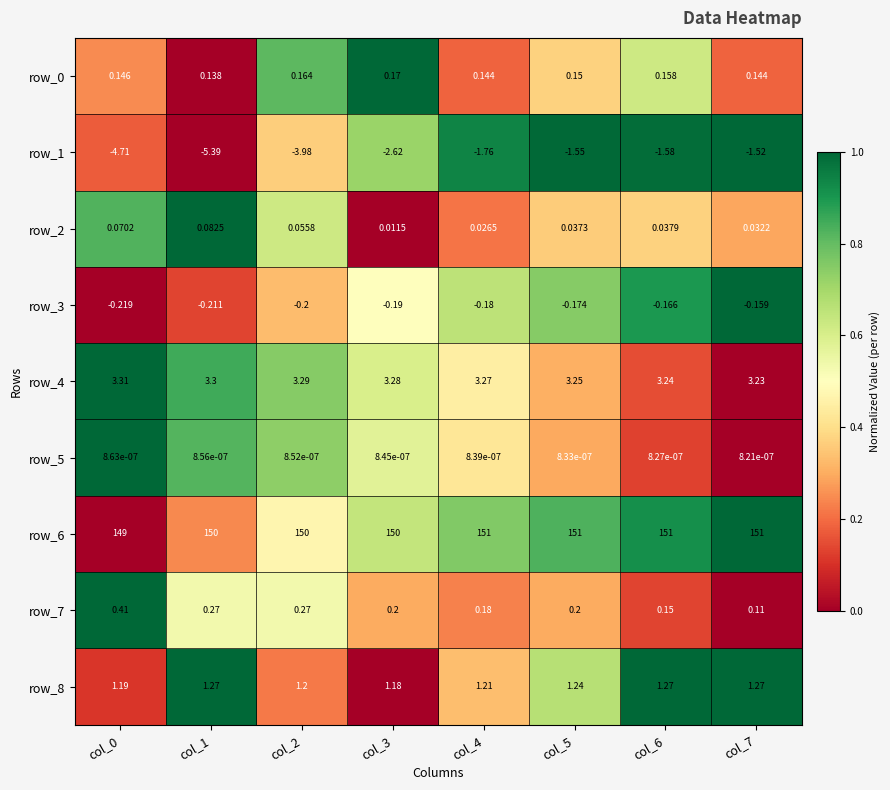

What is the spread (max minus min) of values at col_3?

152.6